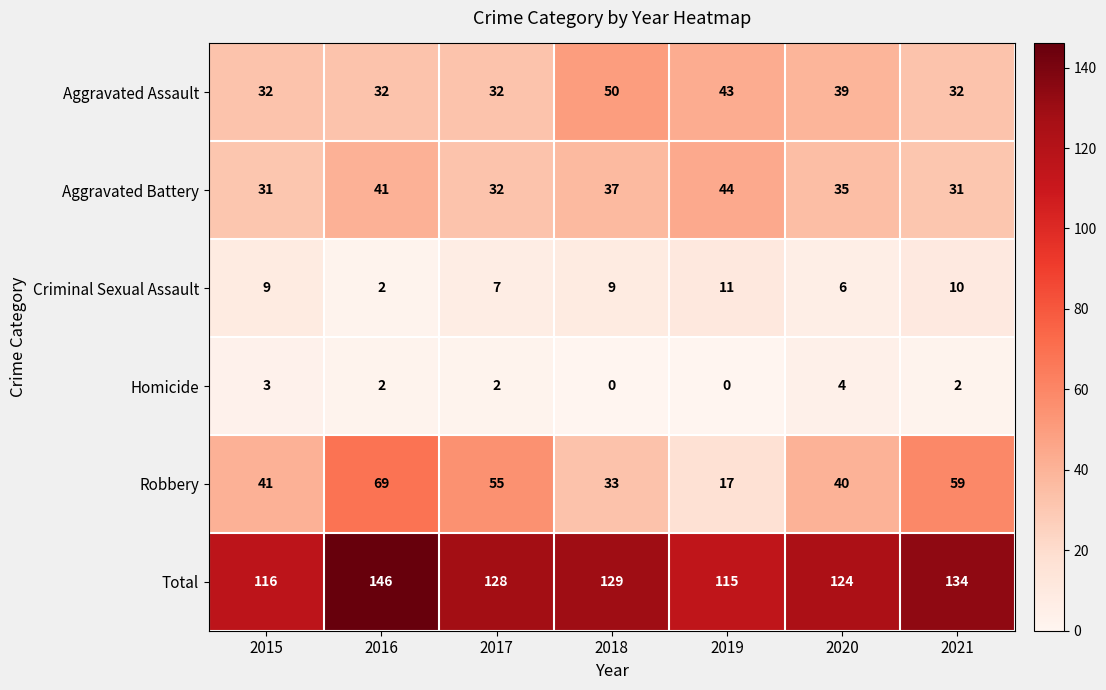

At which category is the sum across all series the highest?

2016